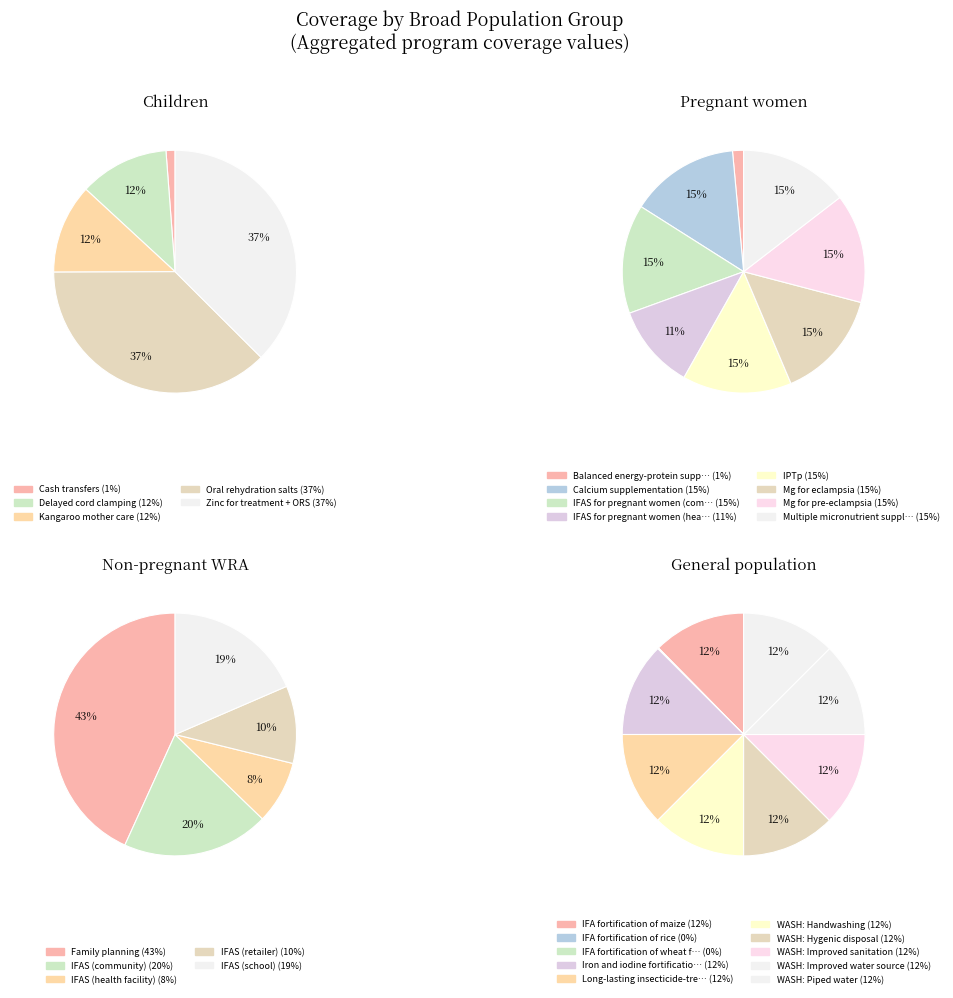

Does any single category account for the majority?

No